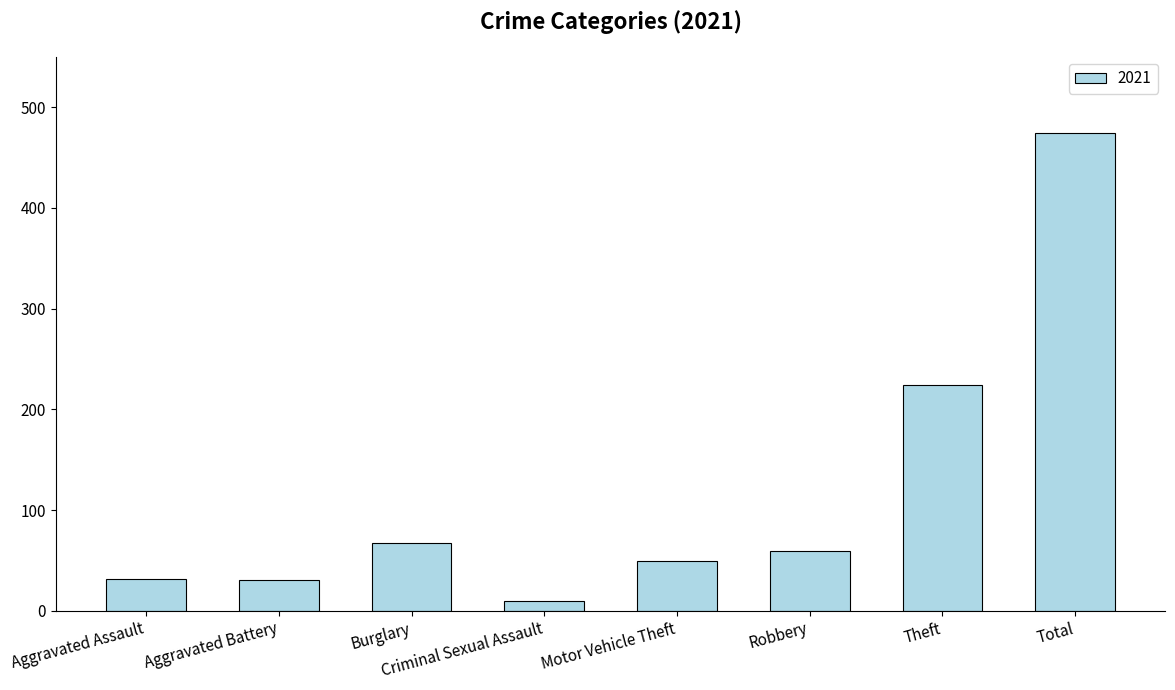

Which has a higher value, Criminal Sexual Assault or Total?

Total